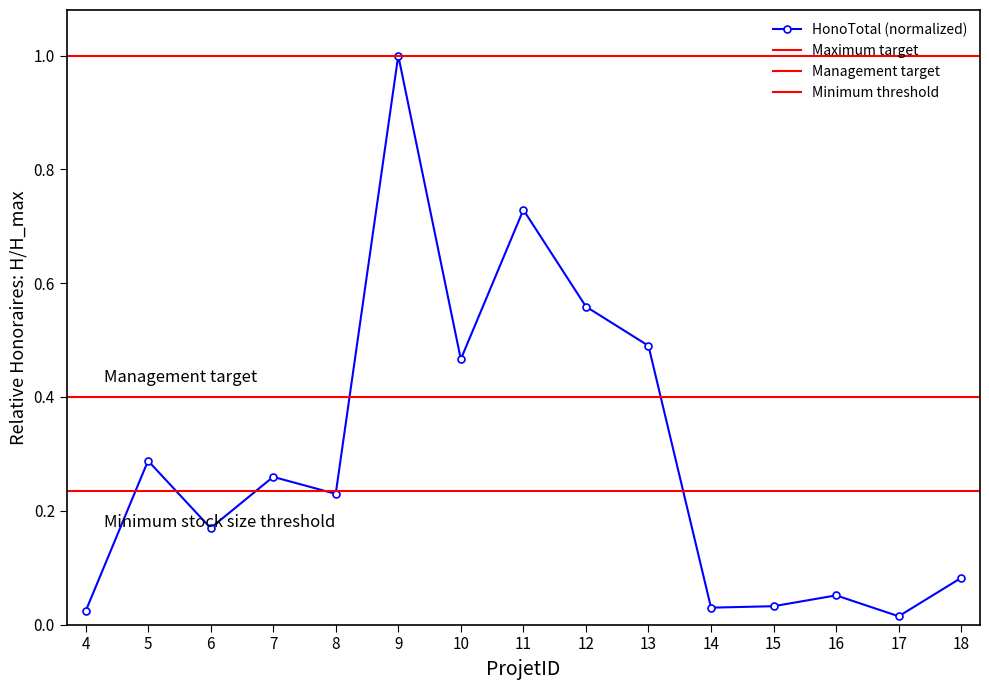

At which category does HonoTotal (normalized) reach its first local valley?

6